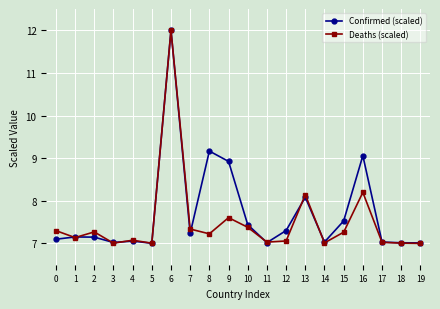

Rank the series by their average value, from highest to lowest.

Confirmed (scaled), Deaths (scaled)